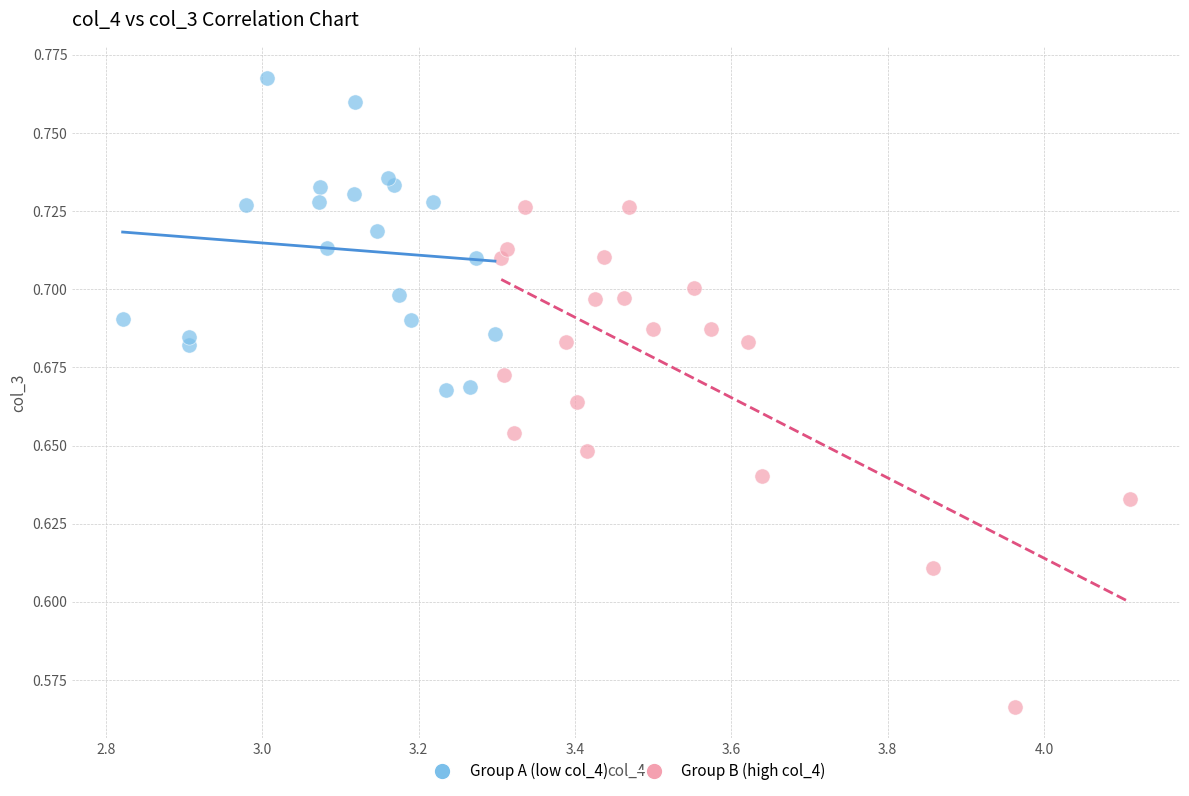

Which series reaches the maximum Y coordinate?

Group A (low col_4)